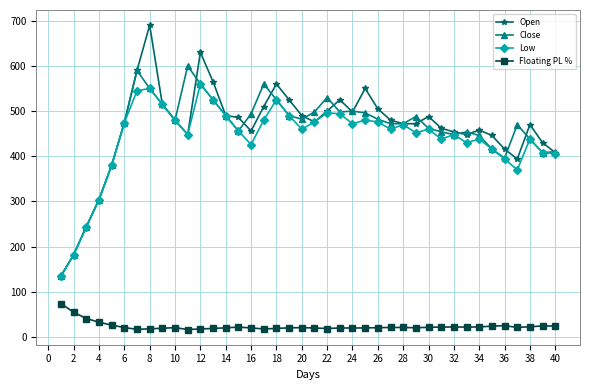

Rank the series by their maximum value, from lowest to highest.

Floating PL %, Low, Close, Open